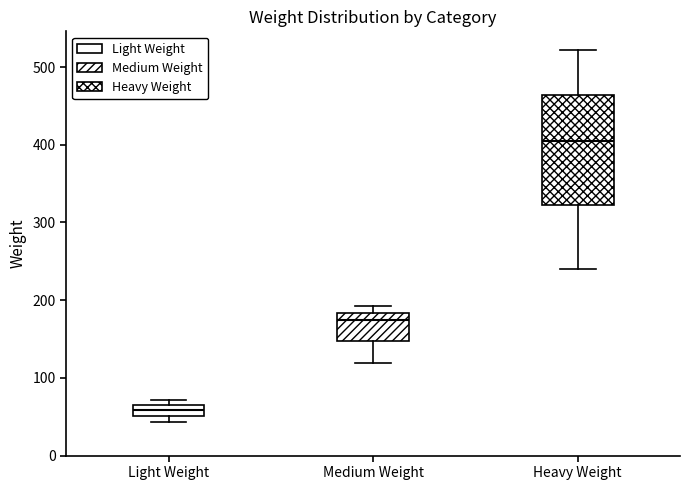

Where is the lower edge of the box for Light Weight on the y-axis? The values are not printed on the chart, so give them approximately, as read against the axis.

50